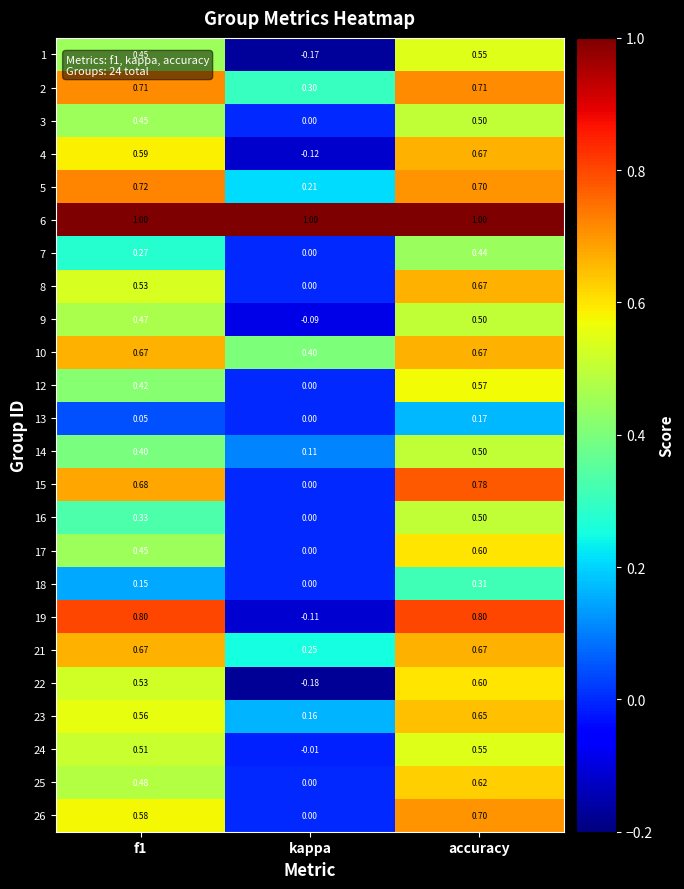

Which category has the highest value in the 25 series?

accuracy